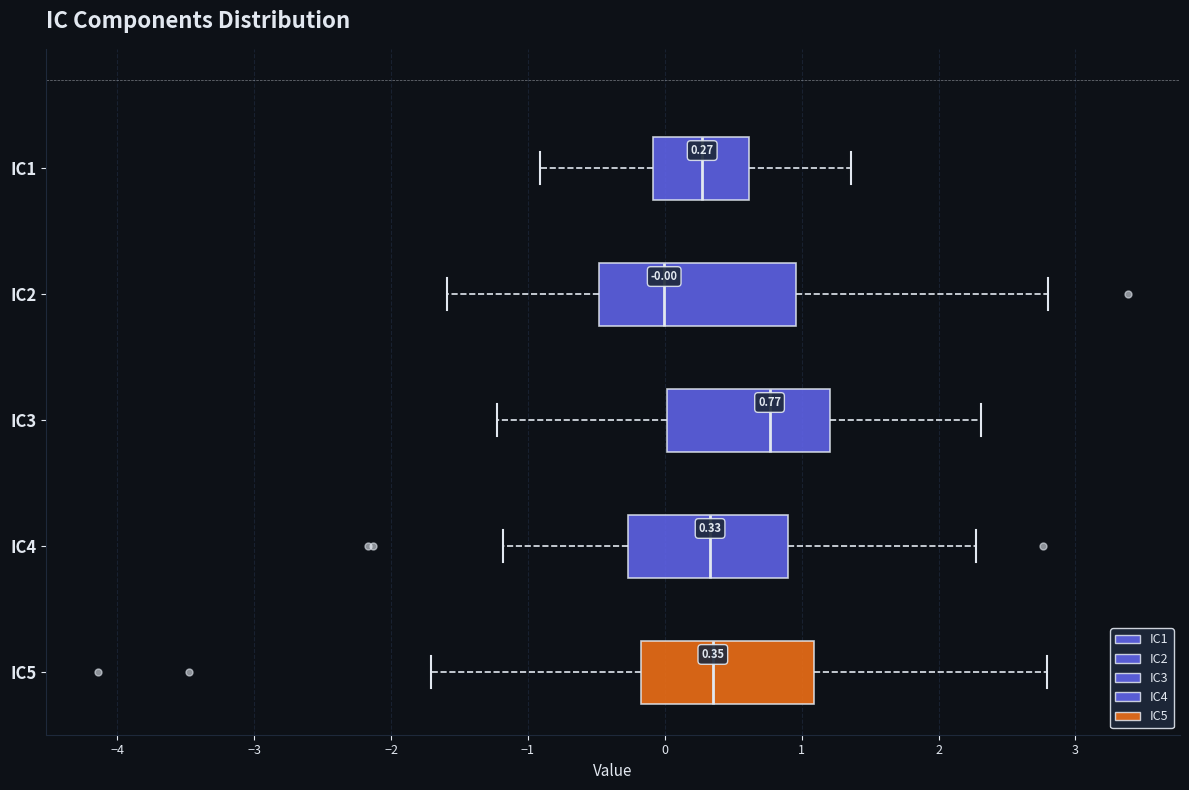

Comparing the boxes themselves (not the whiskers), which one is the widest?

IC2